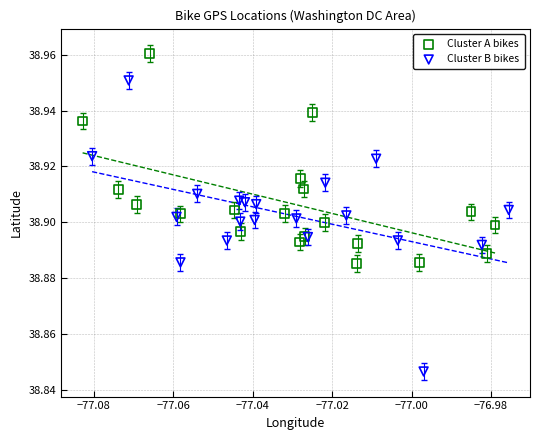

Which series has the widest spread of Y values?

Cluster B bikes